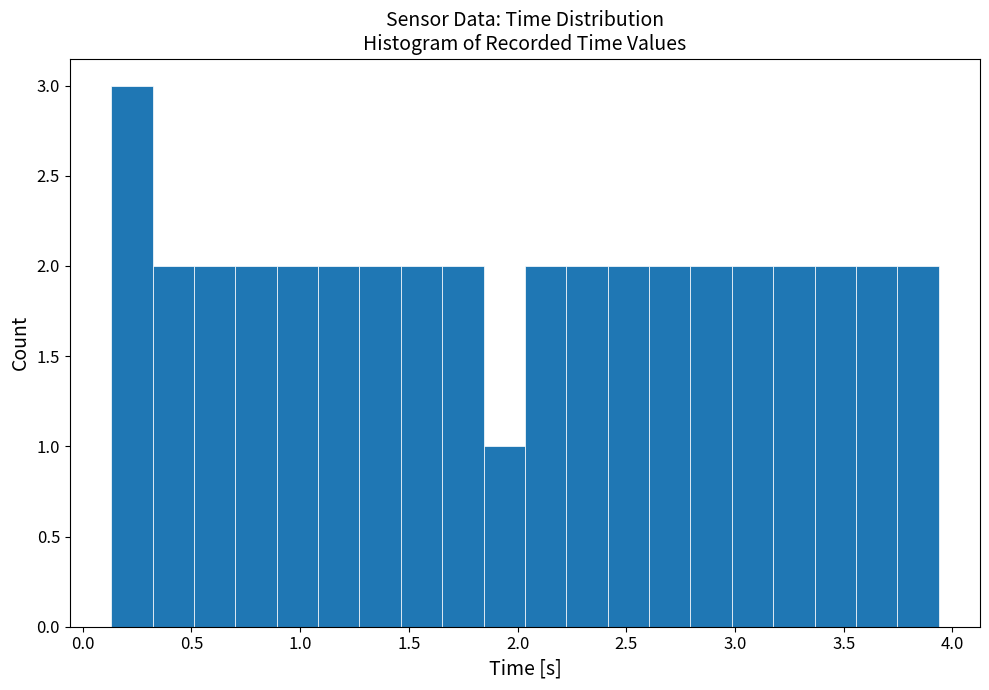

Read against the x-axis, roughly where is the centre of the tallest bar?

0.25